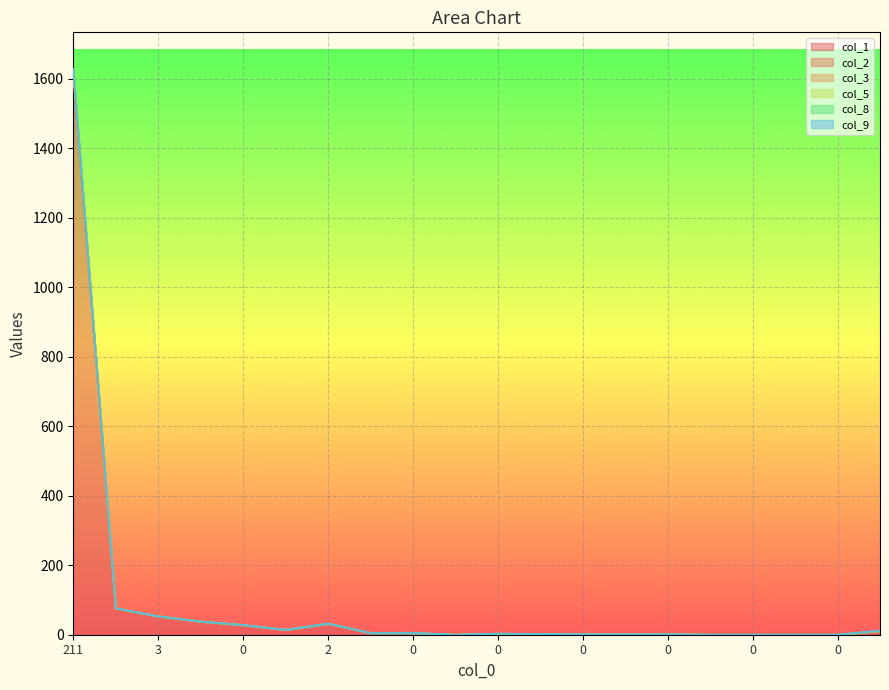

True or false: col_3 has more than 0 interior local peaks.

True